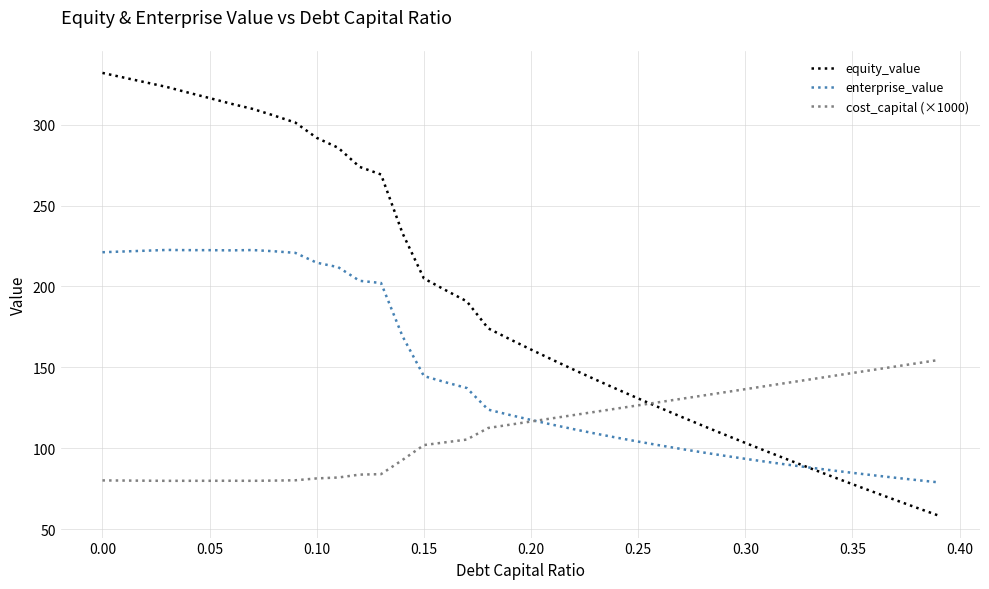

How many intersections are there between enterprise_value and cost_capital (×1000)?

1